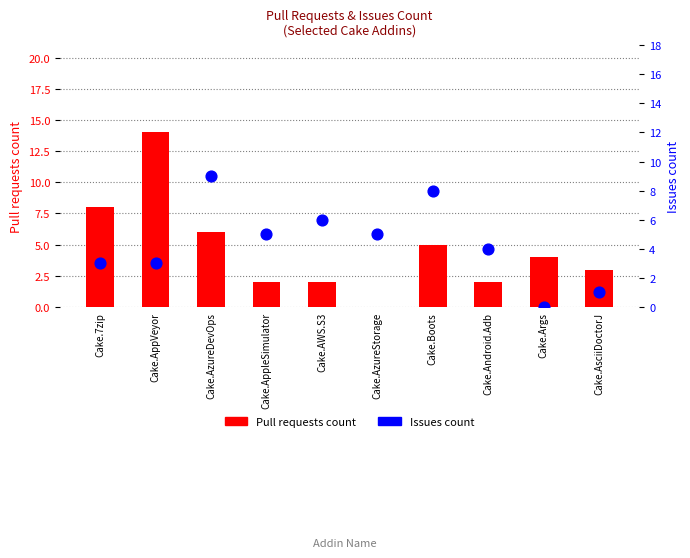

Which series has the largest total across all categories?

Pull requests count